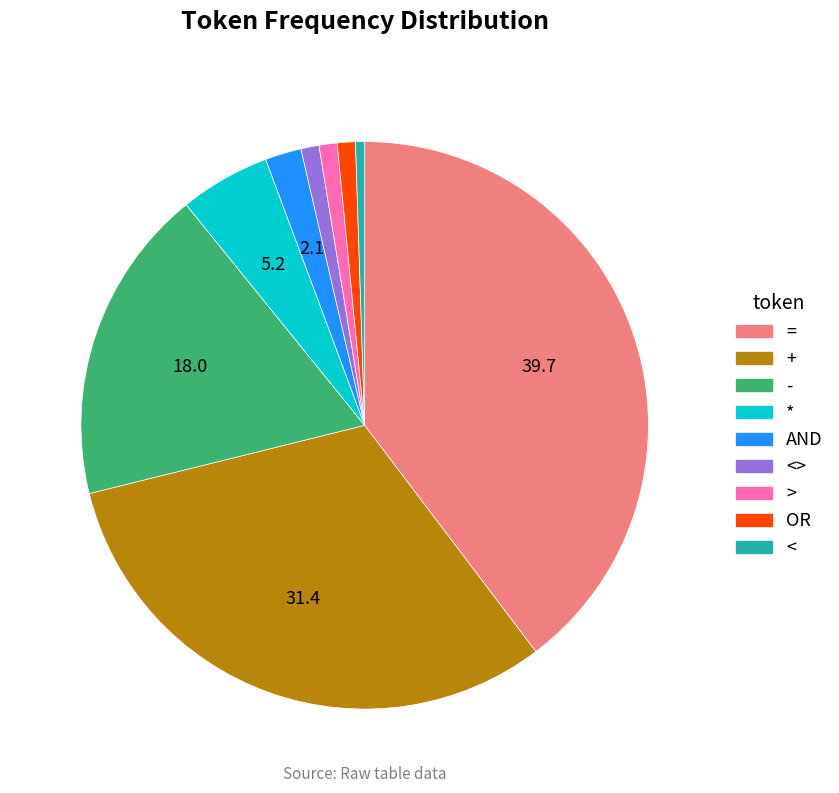

Does any single category account for the majority?

No